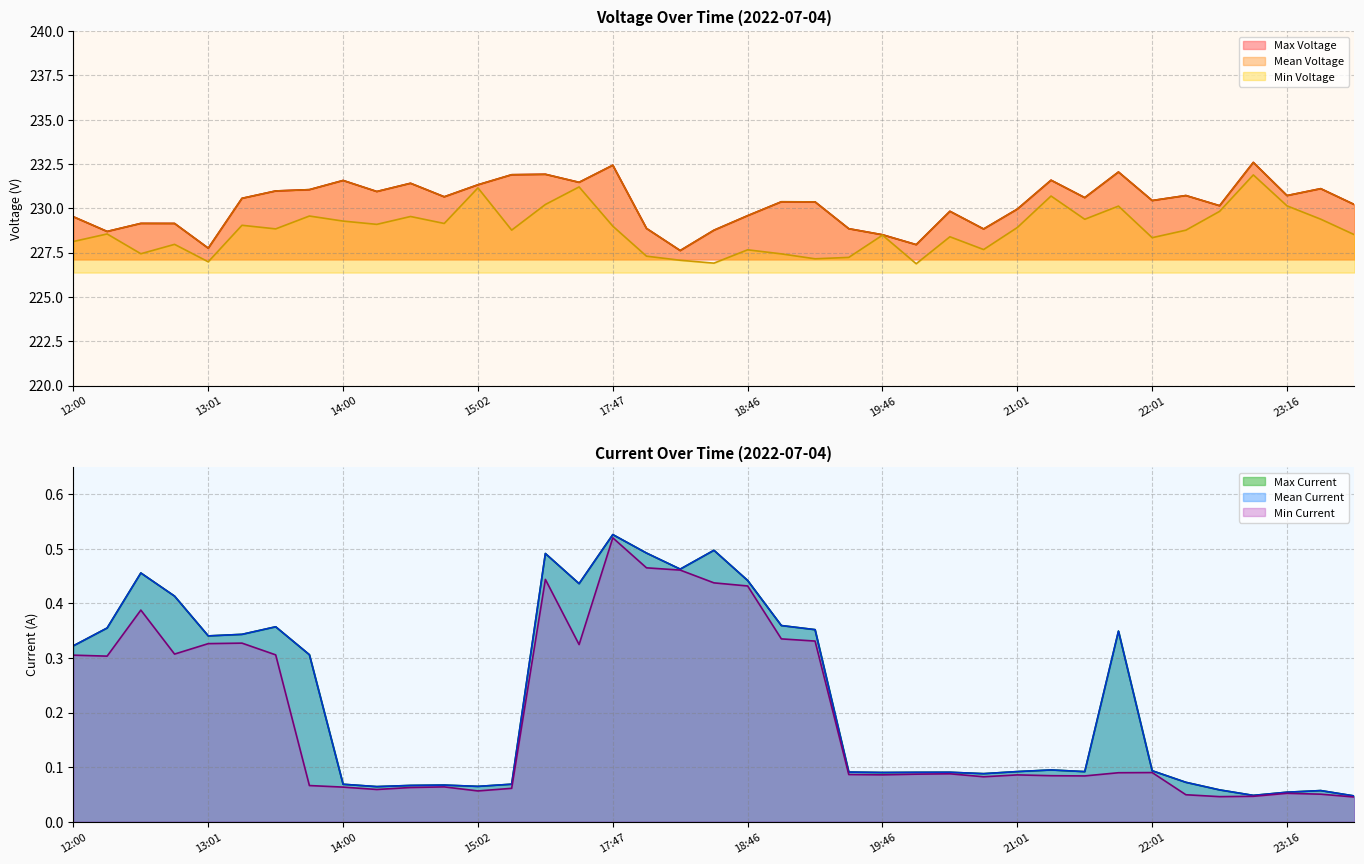

At which label does Max Voltage reach its minimum?

18:17